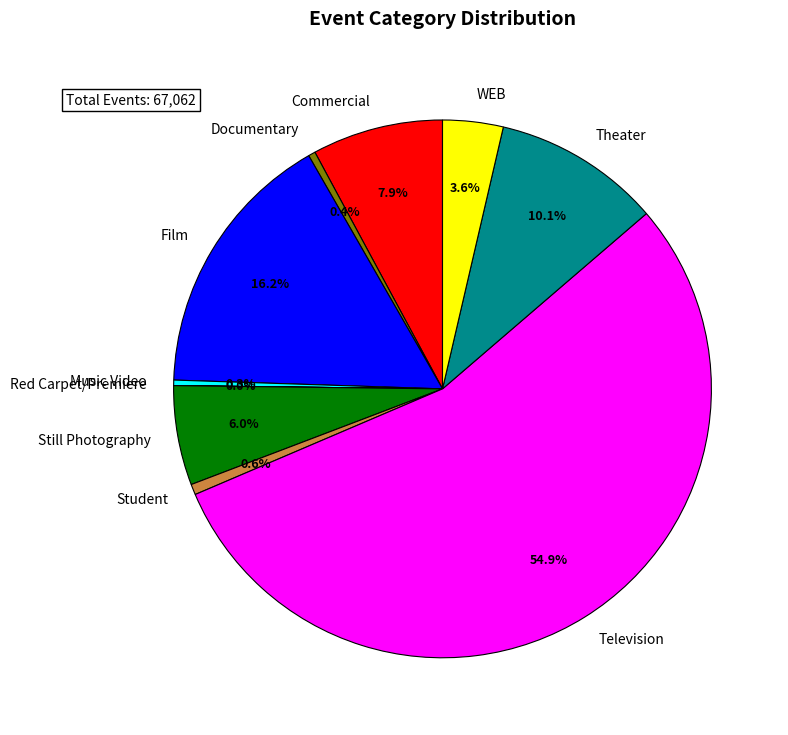

To the nearest percent, what is the difference between the Television and Still Photography slice percentages?

49%